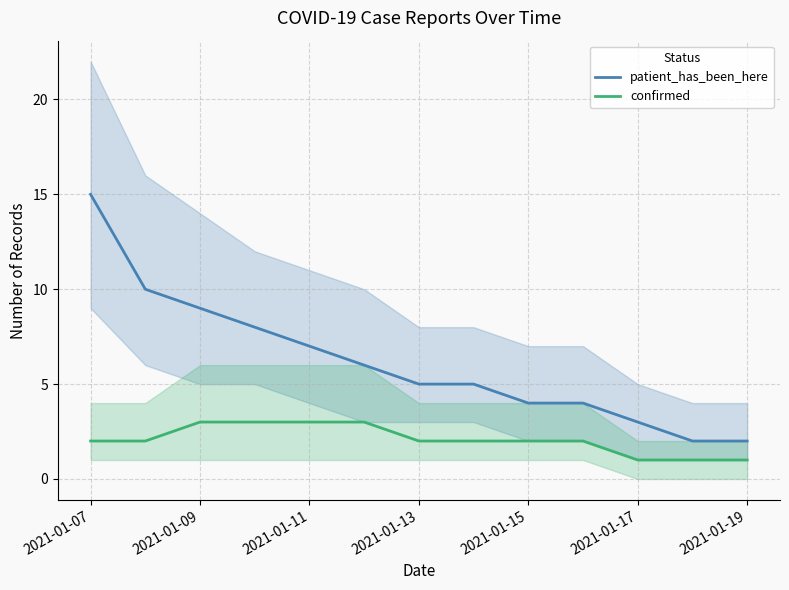

The confirmed series shows 5 at 2021-01-17. True or false?

False